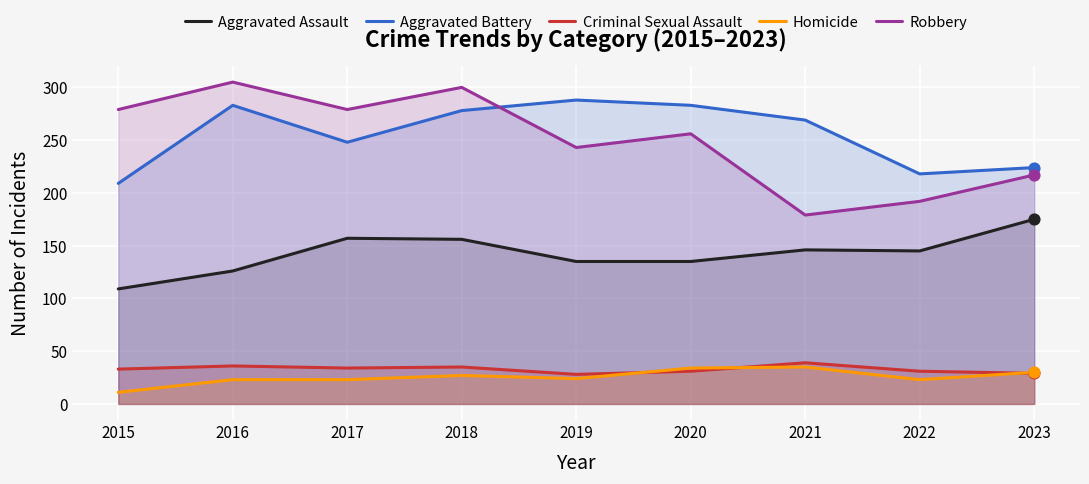

Which series contains the lowest Y value?

Homicide